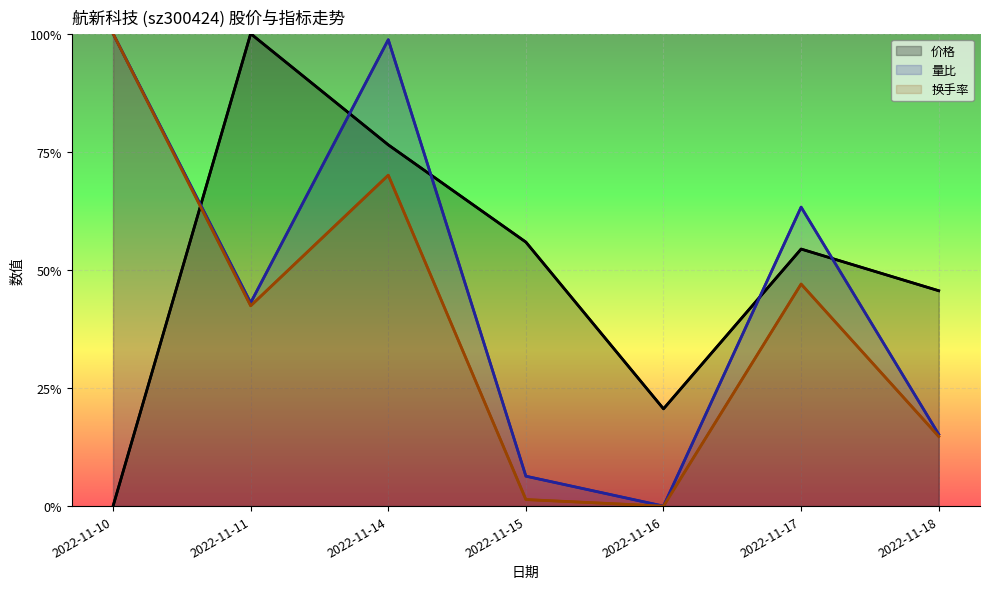

How many positive values does the 量比 series have?

6